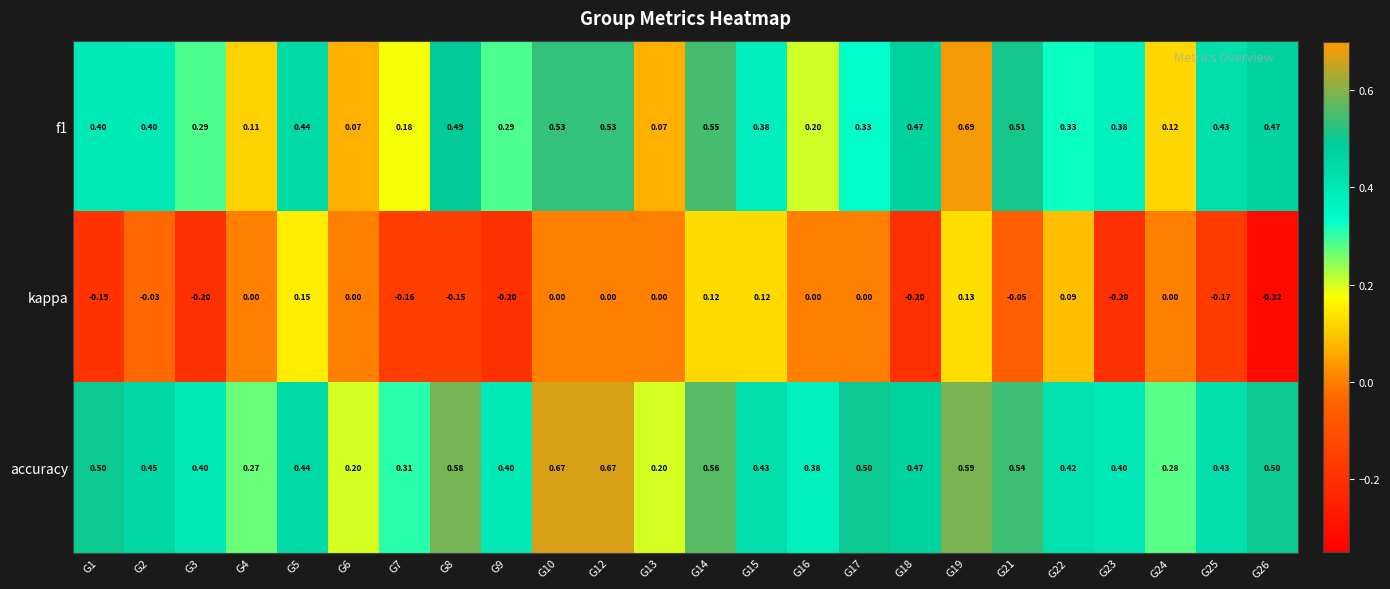

At which category is the sum across all series the highest?

G19